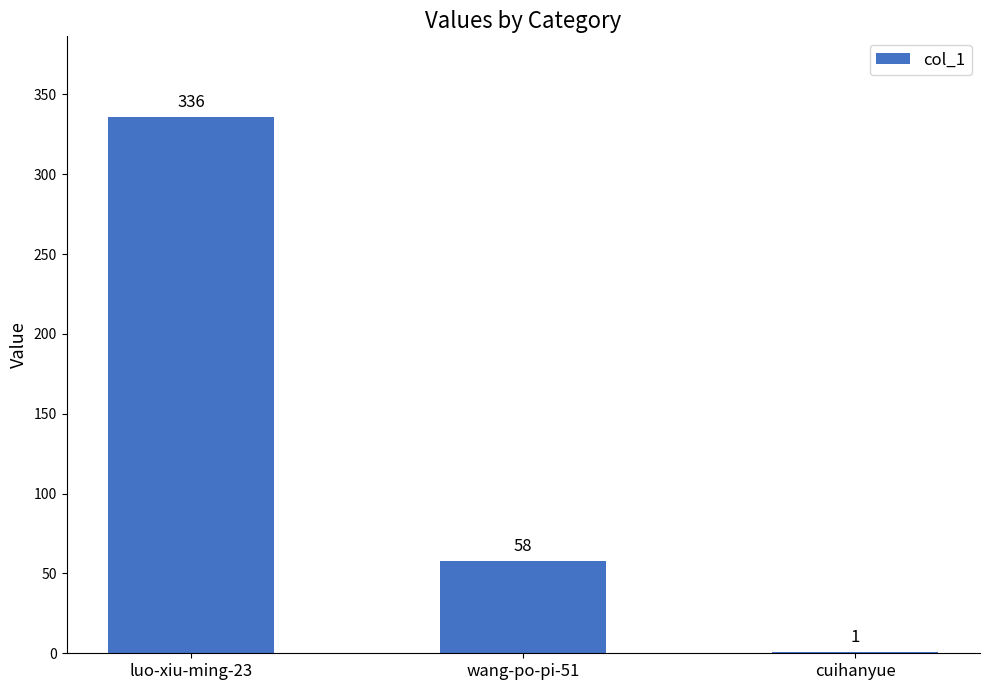

What is the approximate value at wang-po-pi-51, to the nearest 5?

60